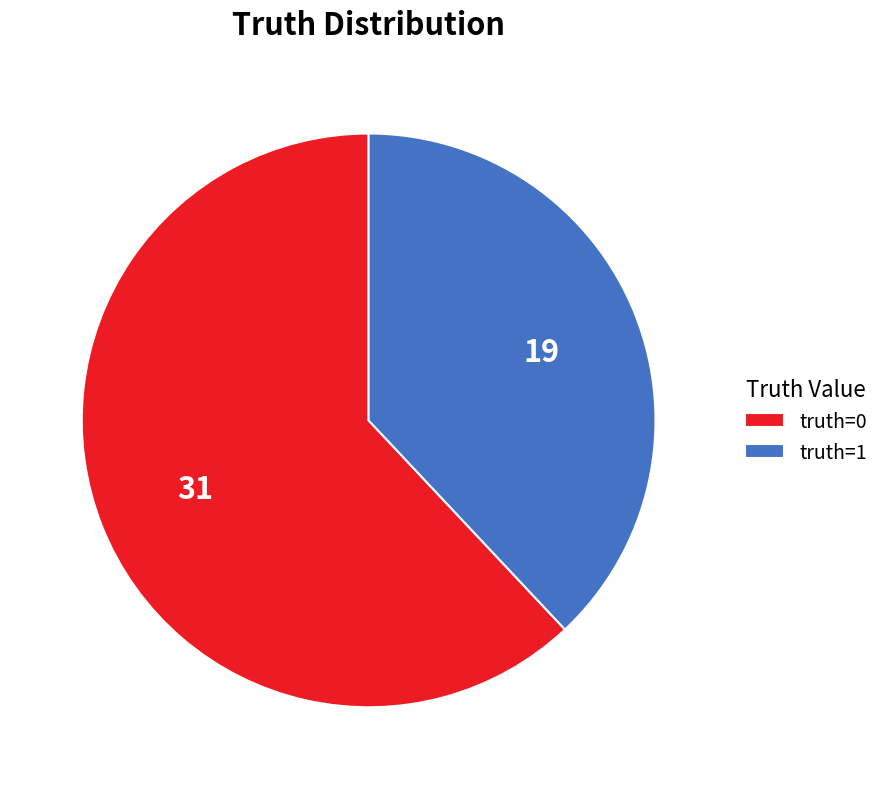

Does truth=0 represent more than half of the total?

Yes